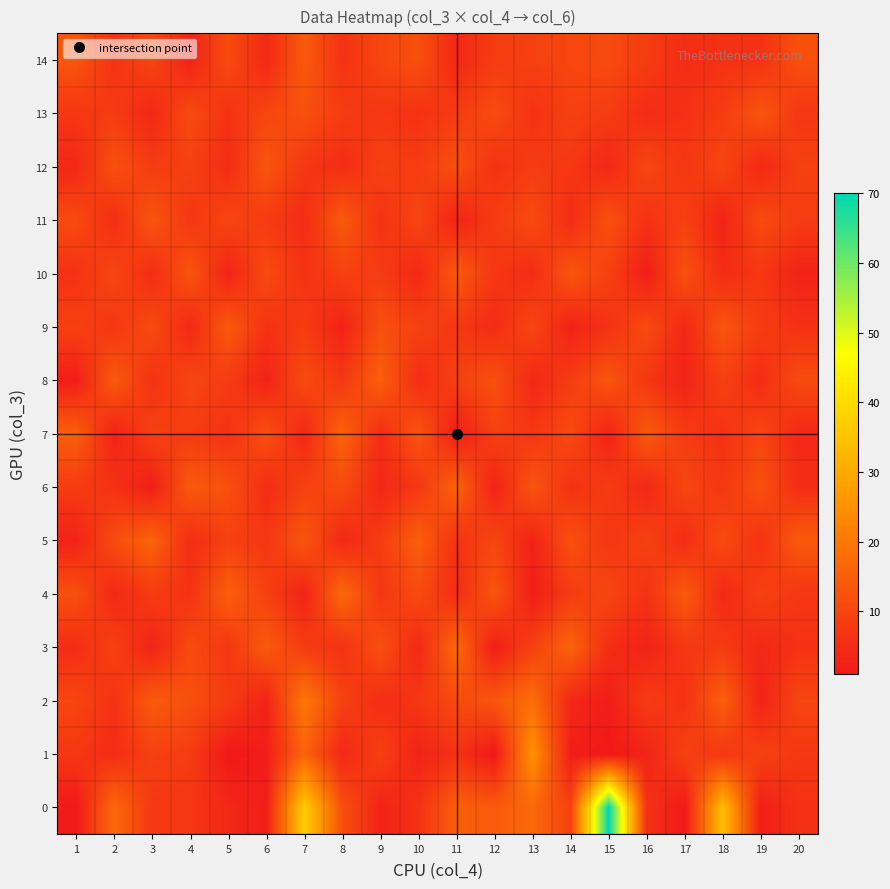

Which label corresponds to the largest value in the chart?

15